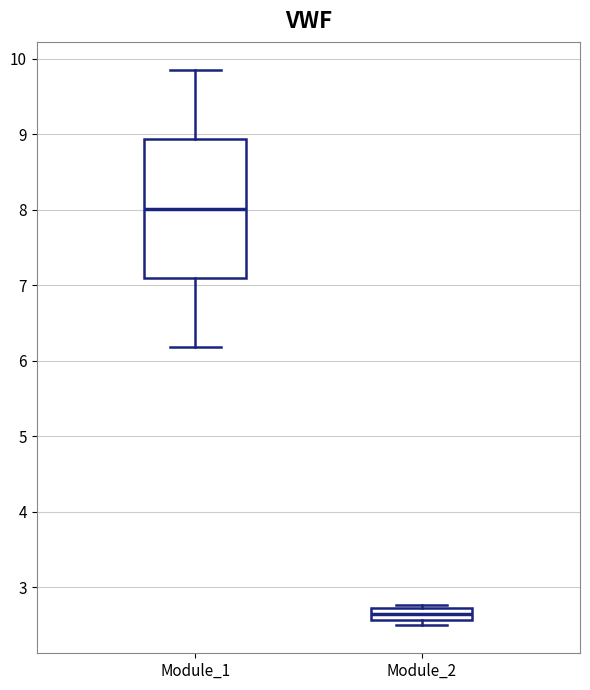

Where does the upper whisker of the box for Module_1 end on the y-axis? The values are not printed on the chart, so give them approximately, as read against the axis.

9.9